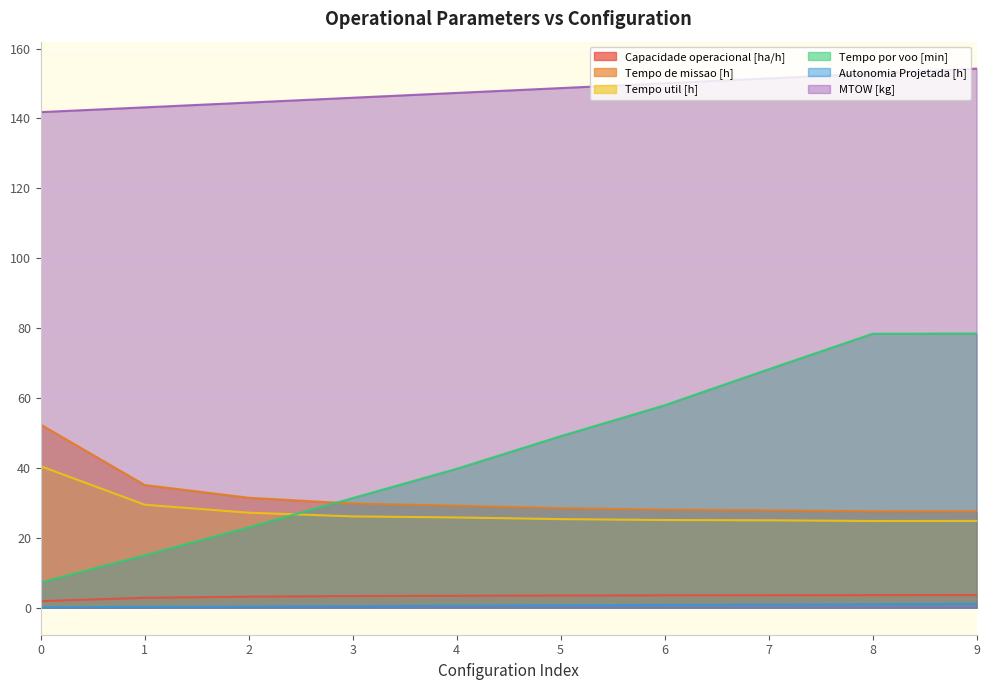

True or false: Tempo por voo [min] and MTOW [kg] intersect in this chart.

False